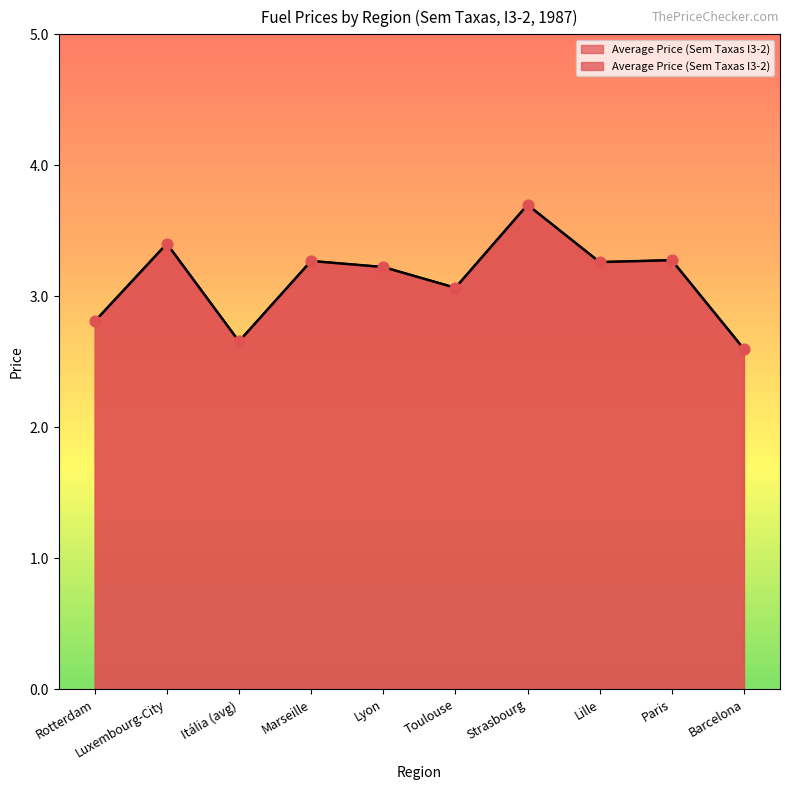

Approximately how many times larger is the value at Lyon compared to Paris?

1.0